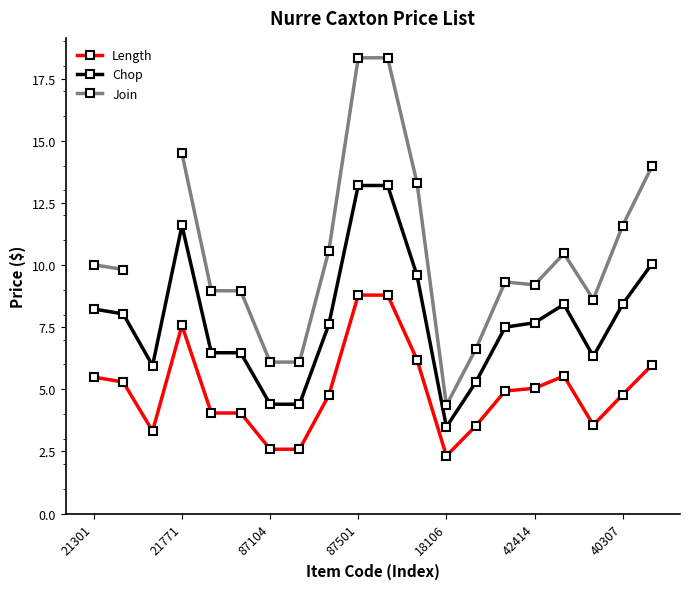

True or false: Join has more than 1 points higher than both neighbors.

True